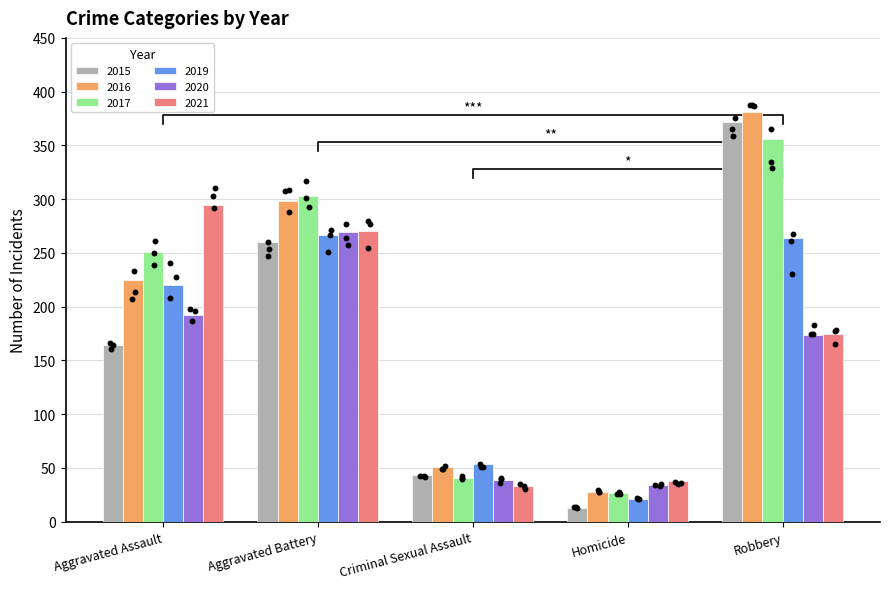

Which series contains the lowest Y value?

2015